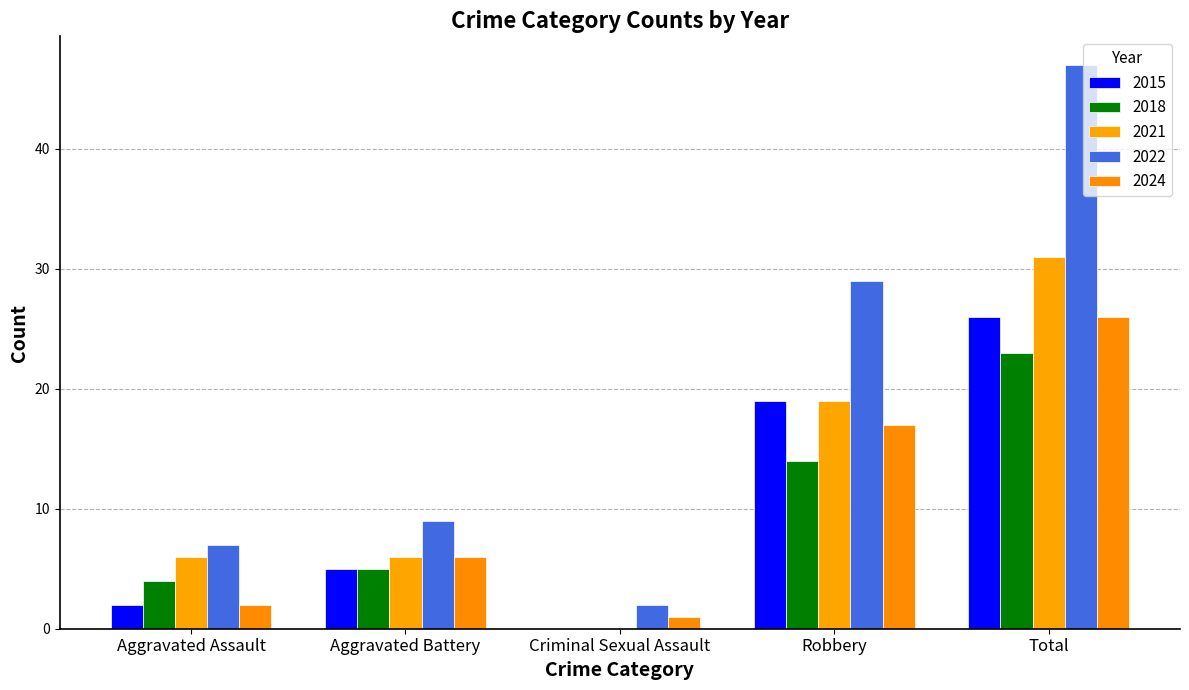

Between Aggravated Battery and Total, which series saw the biggest shift?

2022